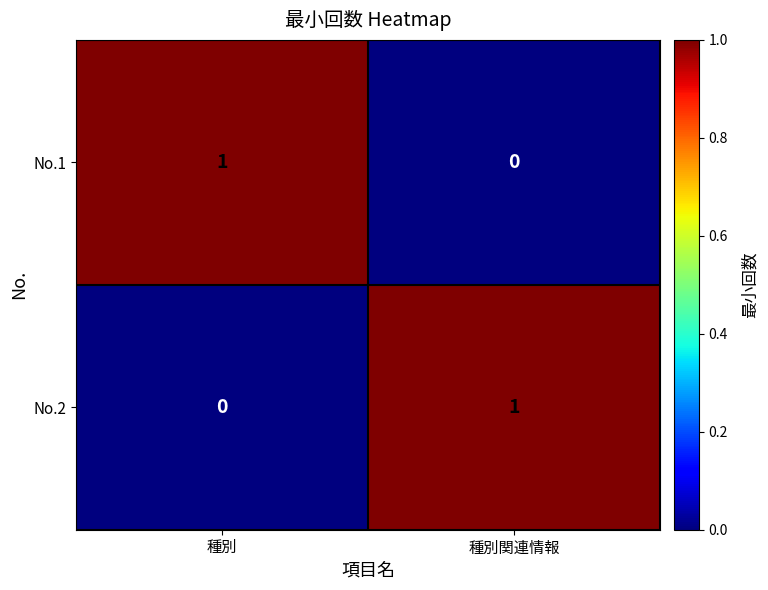

At 種別, list the series in order from smallest to largest.

No.2, No.1